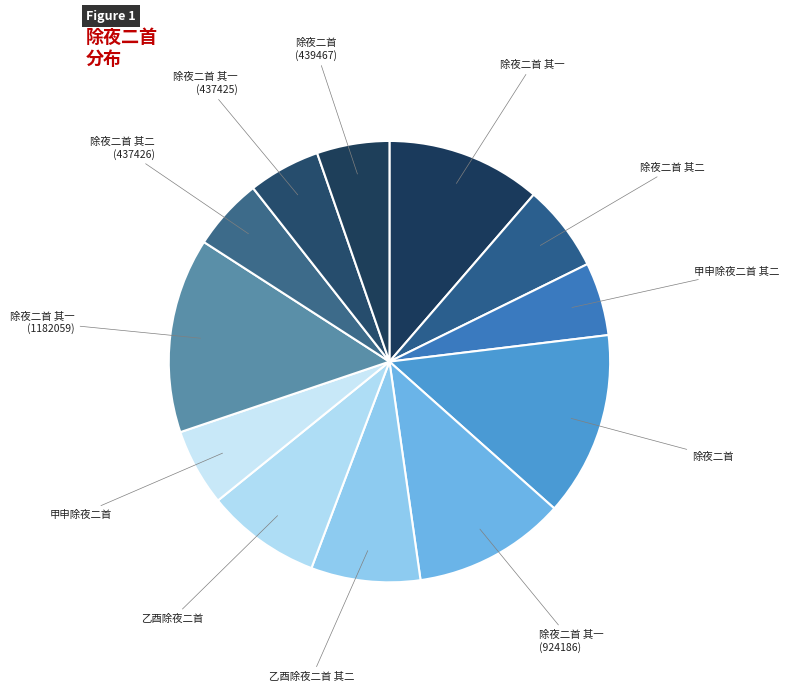

Is there any slice that represents more than half of the pie?

No